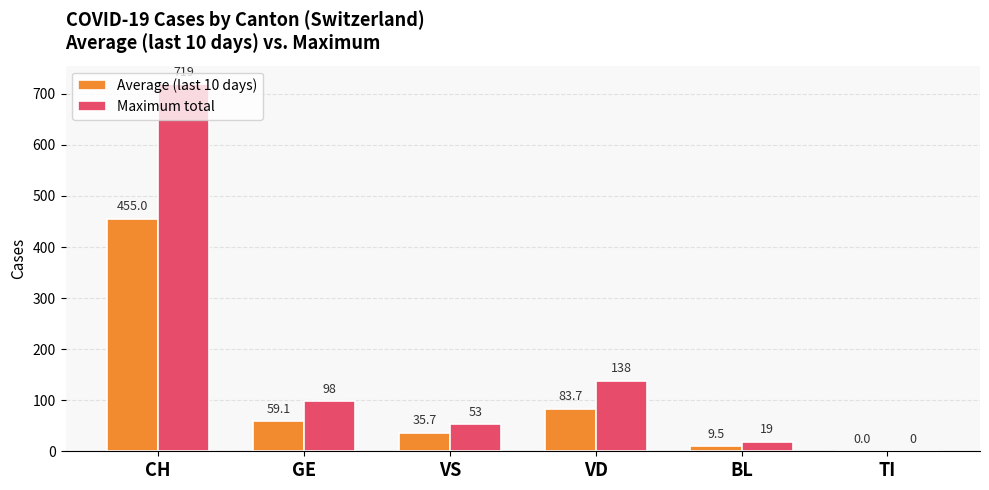

Between GE and VS, which series saw the biggest shift?

Maximum total